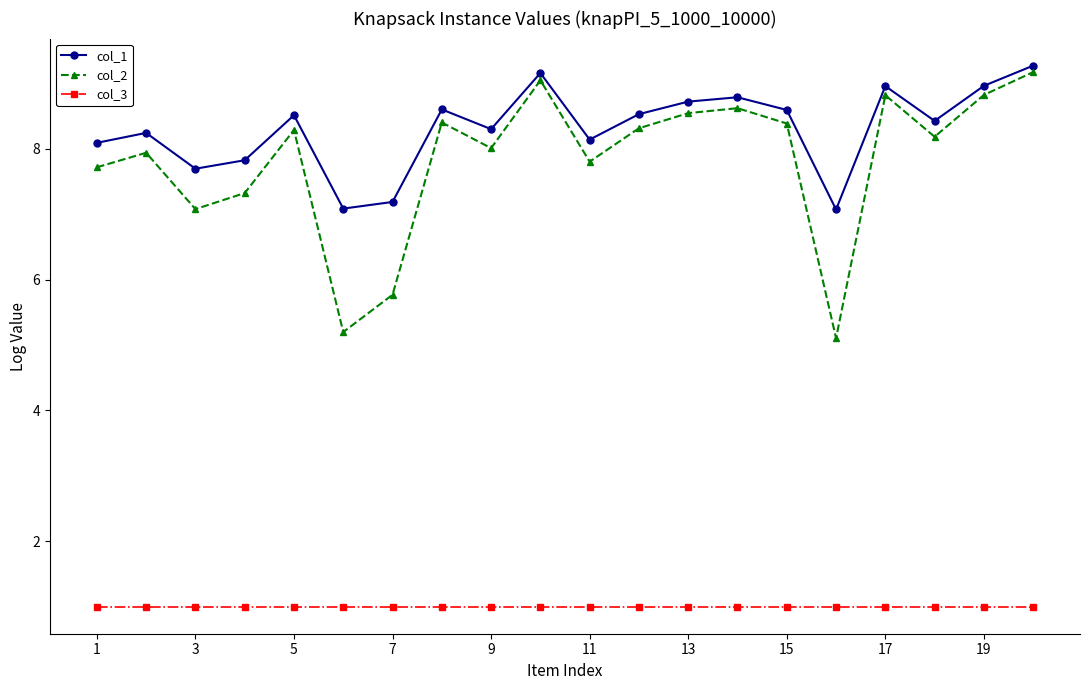

Reading right to left, extract all data points from this chart.

col_1: 9.3	9.0	8.4	9.0	7.1	8.6	8.8	8.7	8.5	8.1	9.2	8.3	8.6	7.2	7.1	8.5	7.8	7.7	8.2	8.1
col_2: 9.2	8.8	8.2	8.8	5.1	8.4	8.6	8.5	8.3	7.8	9.0	8.0	8.4	5.8	5.2	8.3	7.3	7.1	7.9	7.7
col_3: 1.0	1.0	1.0	1.0	1.0	1.0	1.0	1.0	1.0	1.0	1.0	1.0	1.0	1.0	1.0	1.0	1.0	1.0	1.0	1.0